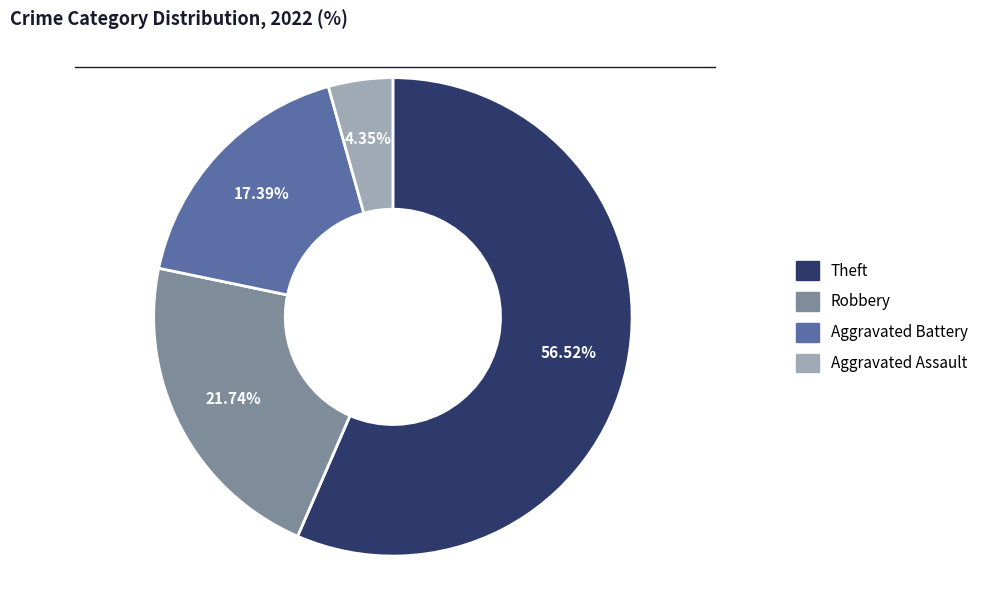

Does any single category account for the majority?

Yes